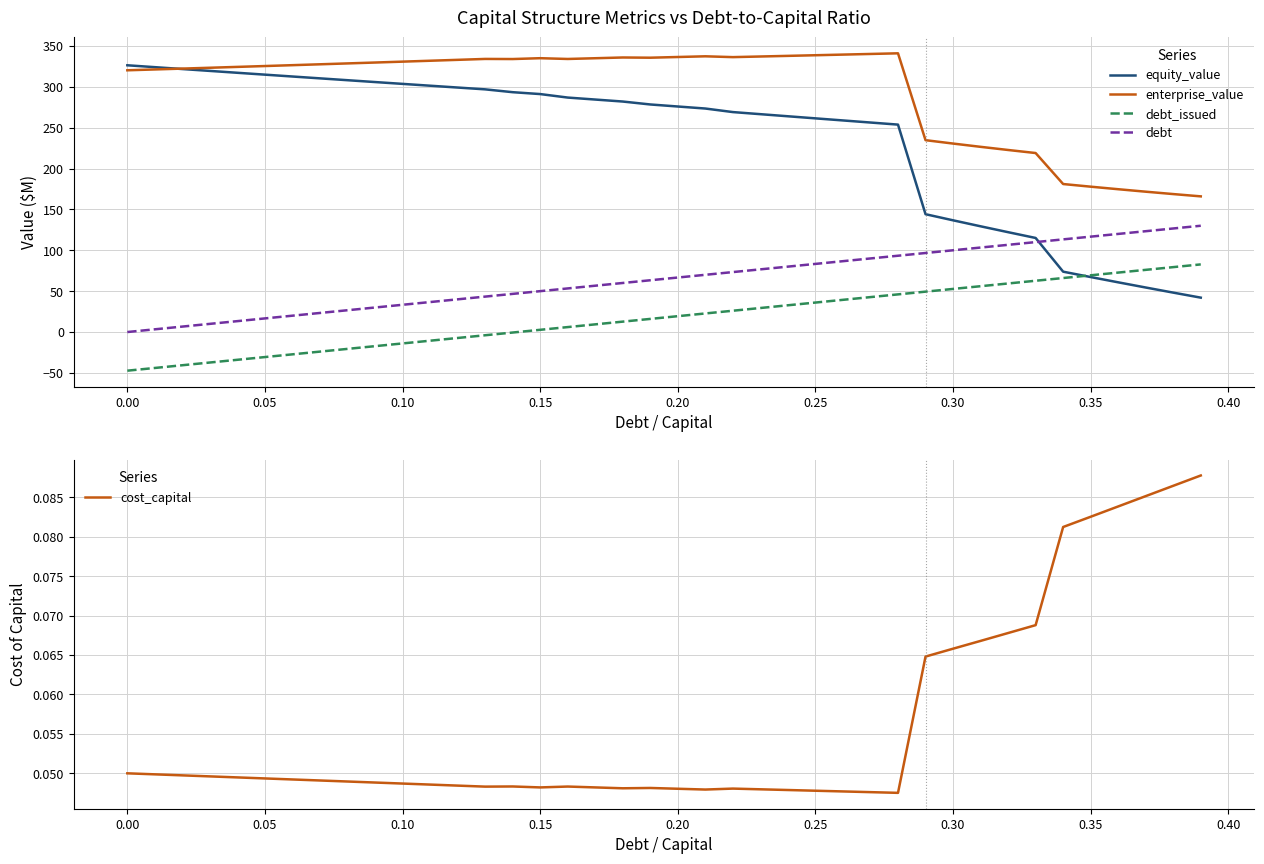

True or false: enterprise_value and debt intersect in this chart.

False